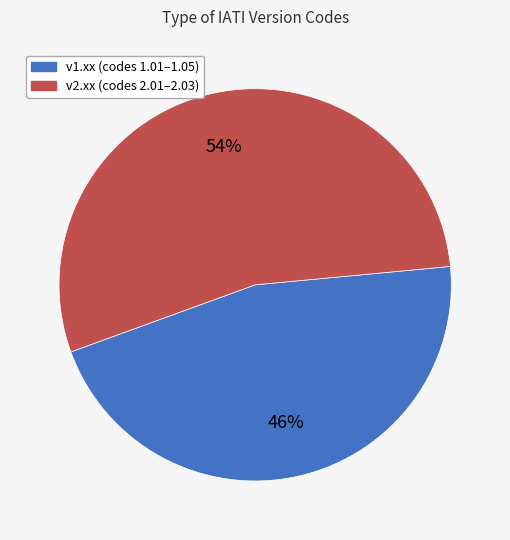

To the nearest percent, what is the difference between the largest and smallest slice percentages?

8%